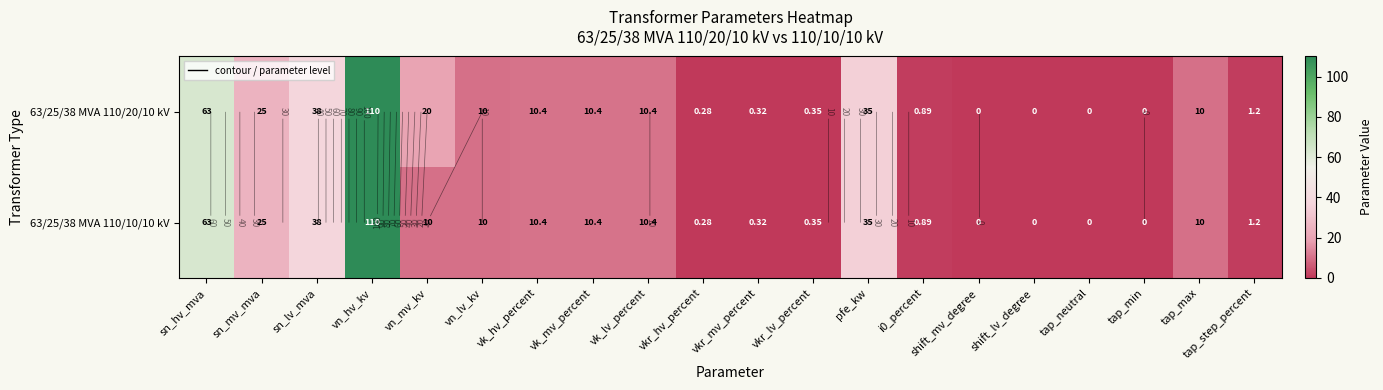

Which series has the largest total across all categories?

63/25/38 MVA 110/20/10 kV